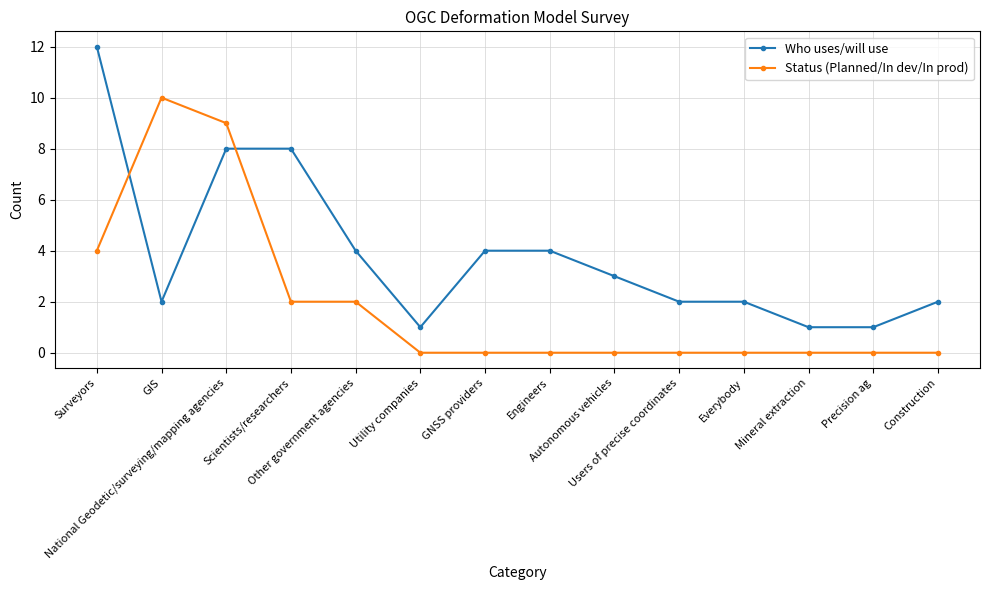

At how many categories does at least one series exceed 6?

4